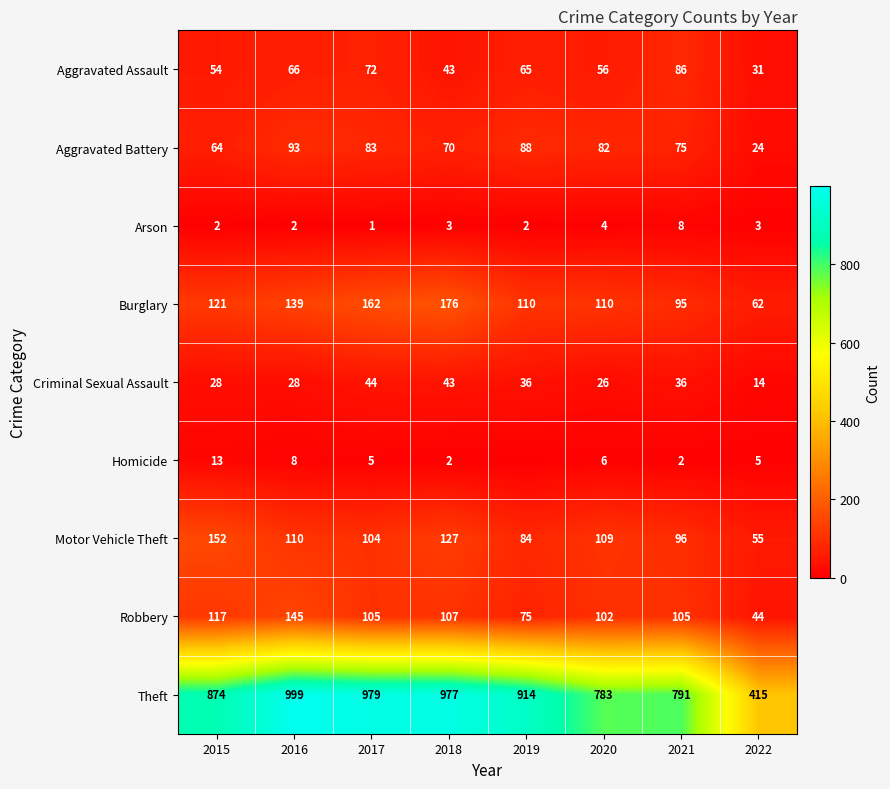

What is the difference between the second highest and second lowest values in the Aggravated Battery series?

24